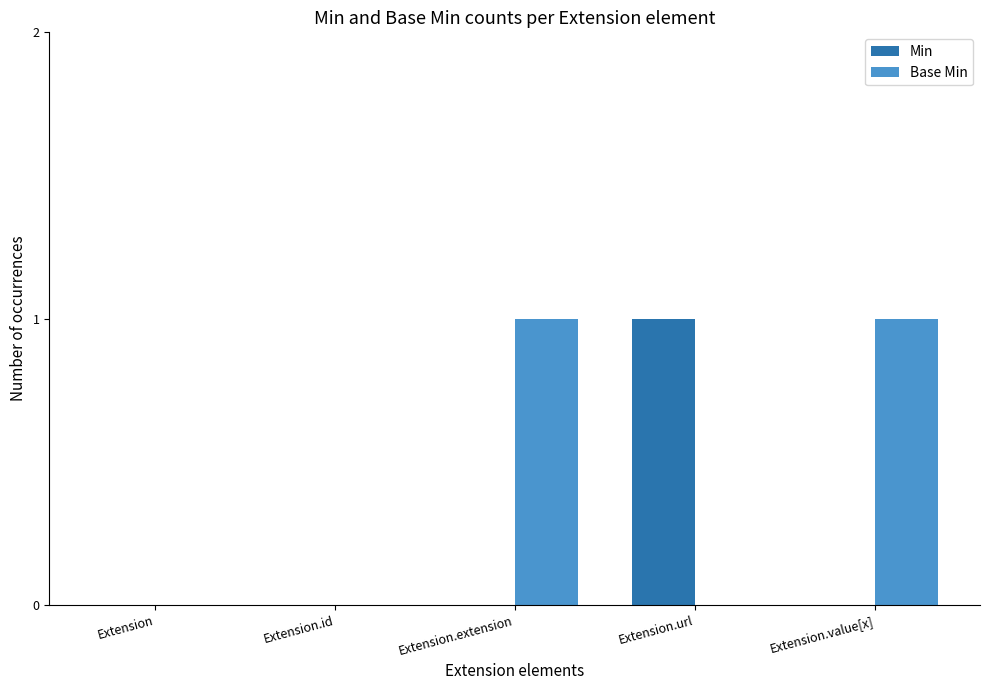

True or false: Base Min has a value of -1 at Extension.

False